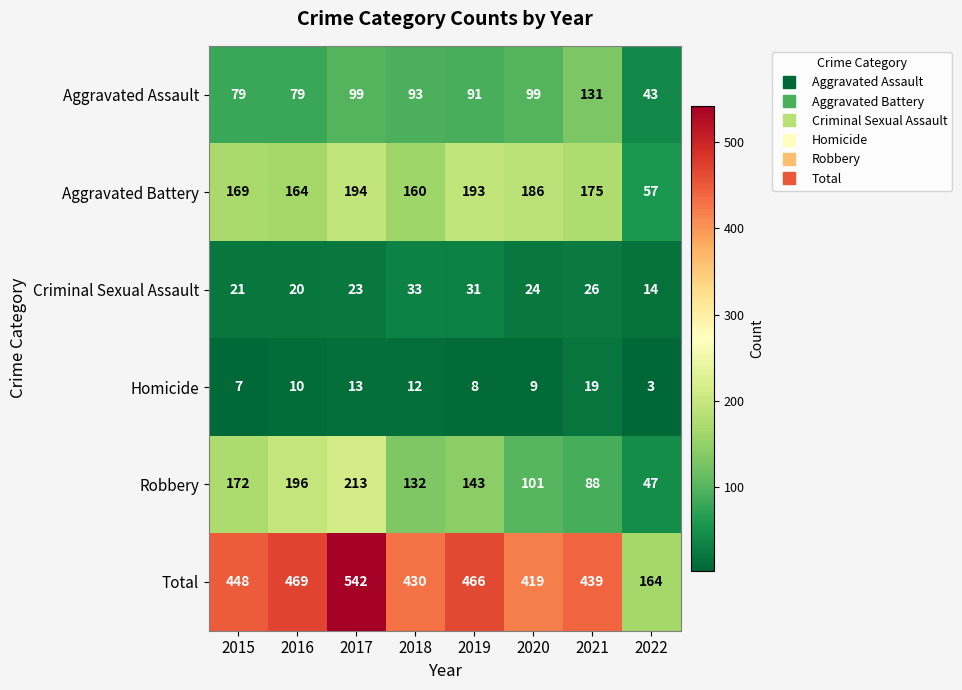

The Aggravated Assault series shows 78 at 2021. True or false?

False